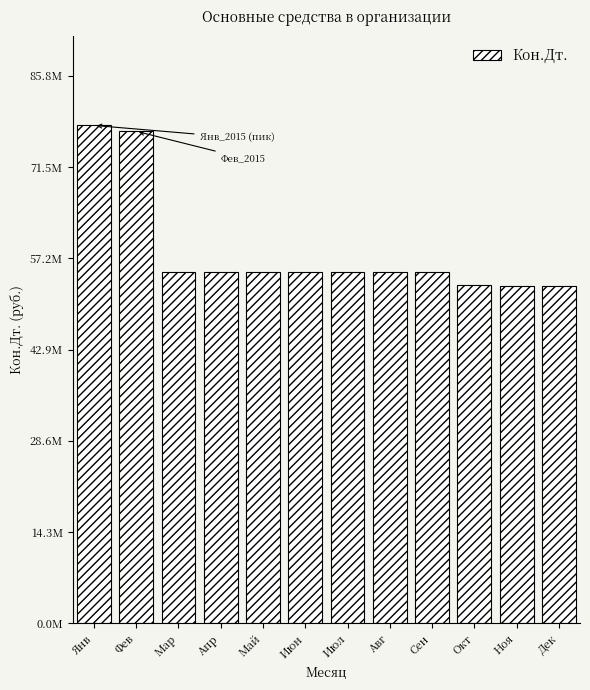

Does the chart contain any negative values?

No